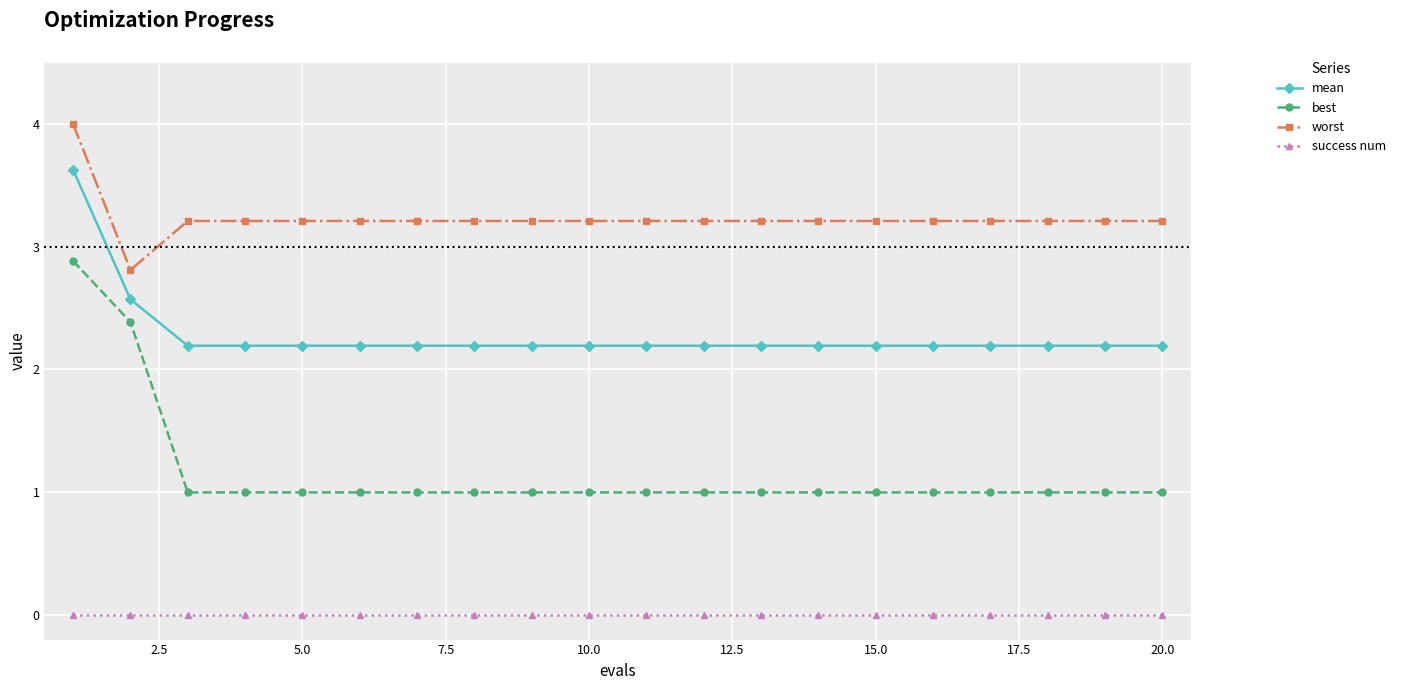

What is the value of the worst point at the 20th from the left?

3.2